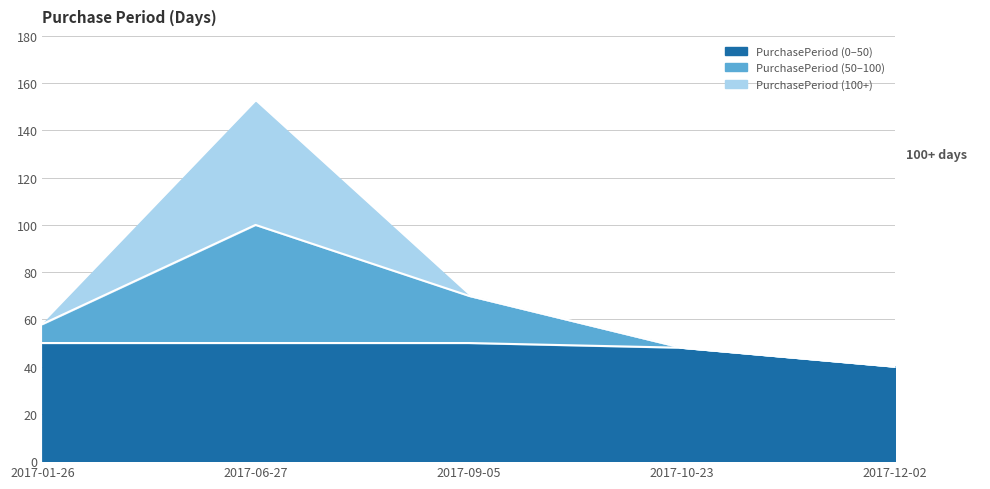

What is the change in value from 2017-01-26 to 2017-09-05?

+12